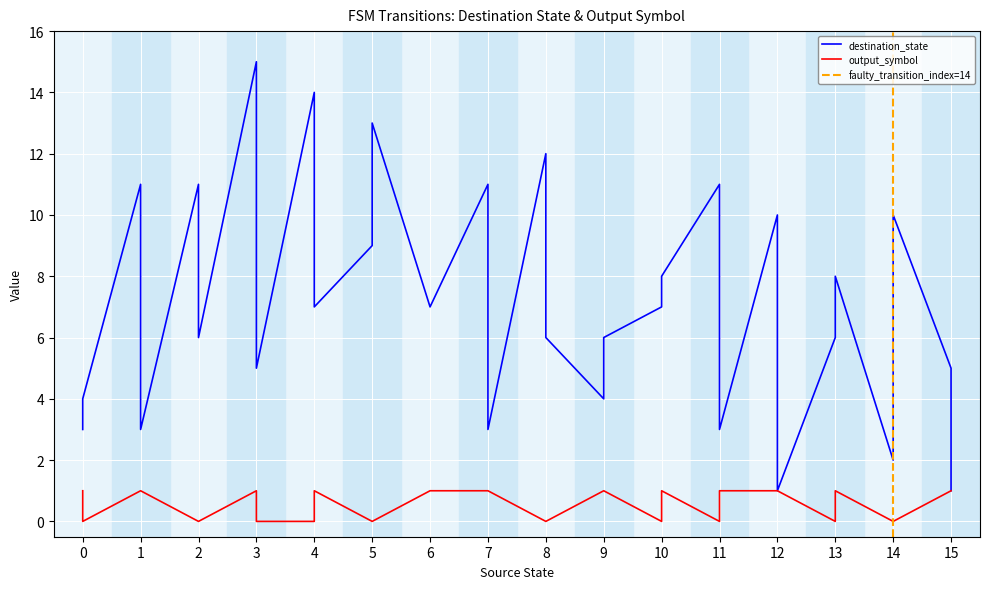

Rank the series by their maximum value, from lowest to highest.

output_symbol, destination_state